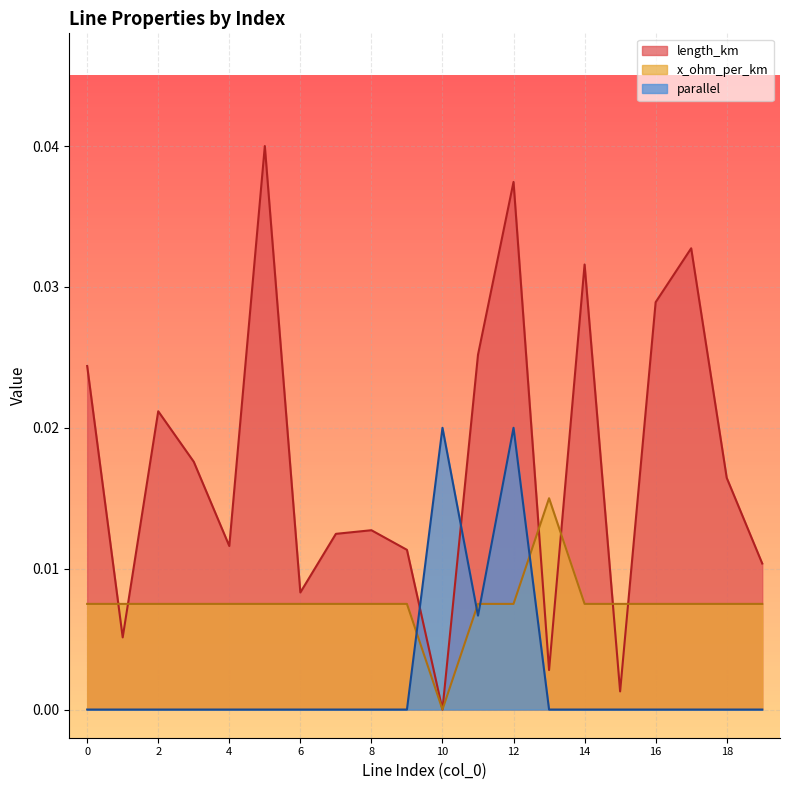

At 8, list the series in order from largest to smallest.

length_km, x_ohm_per_km, parallel